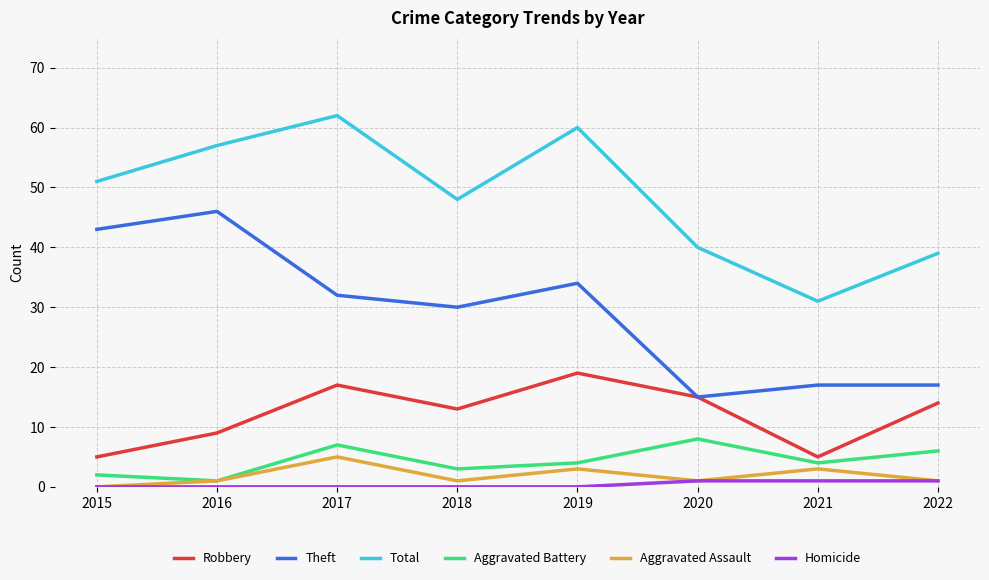

The value of Theft at 2017 is 42. True or false?

False